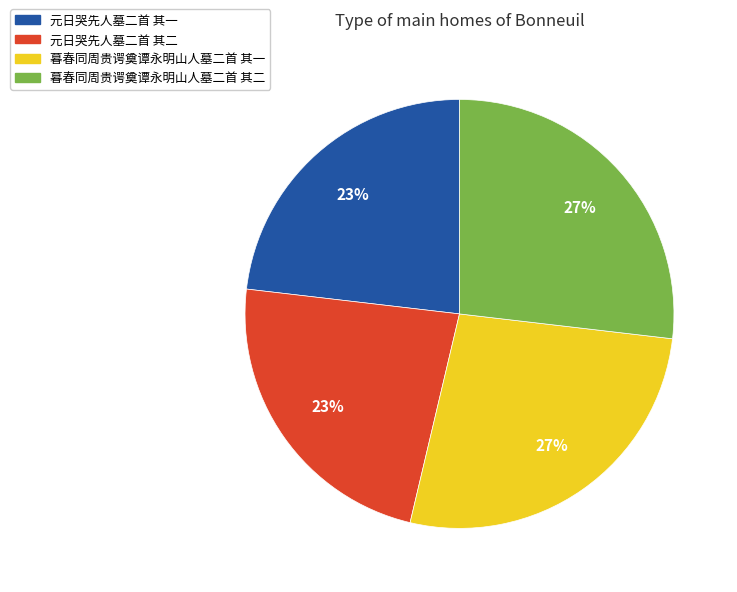

Do 元日哭先人墓二首 其二 and 元日哭先人墓二首 其一 together represent more than half of the pie?

No